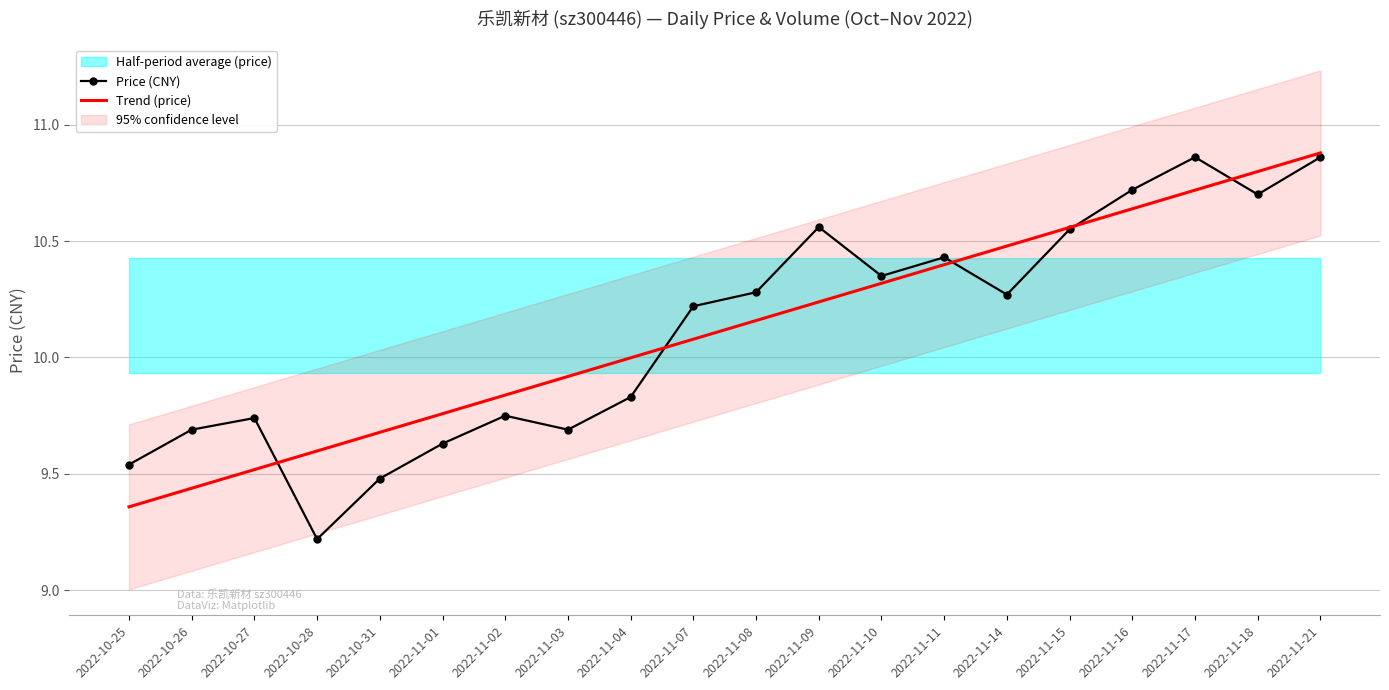

Rank the series by their maximum value, from highest to lowest.

Trend (price), Price (CNY)